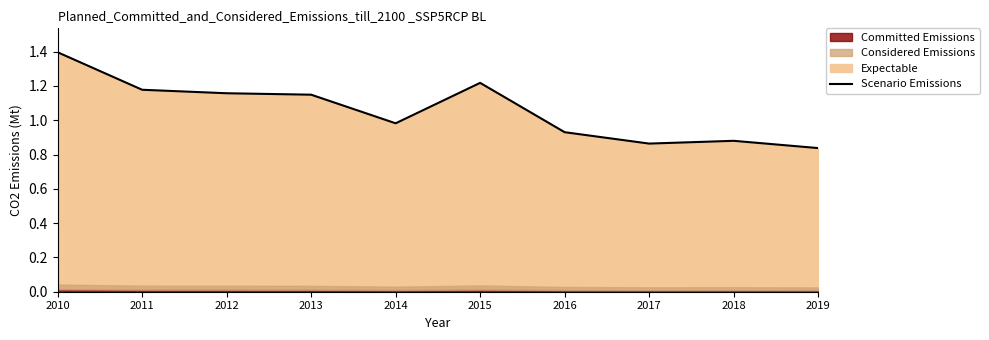

At which category does the data reach its first local valley?

2014